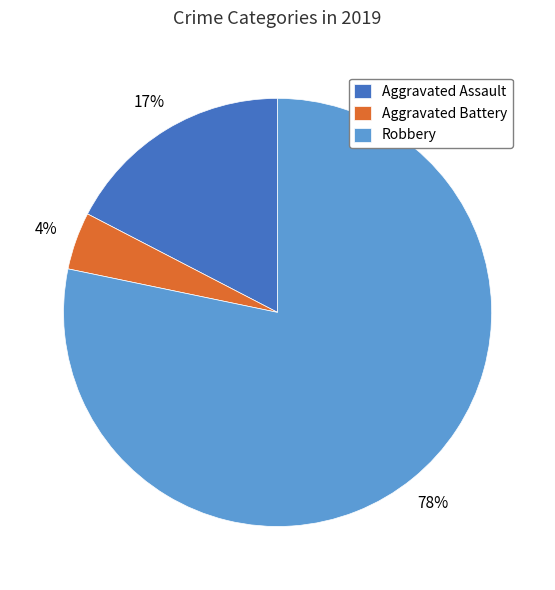

To the nearest percent, what is the average slice percentage?

33%